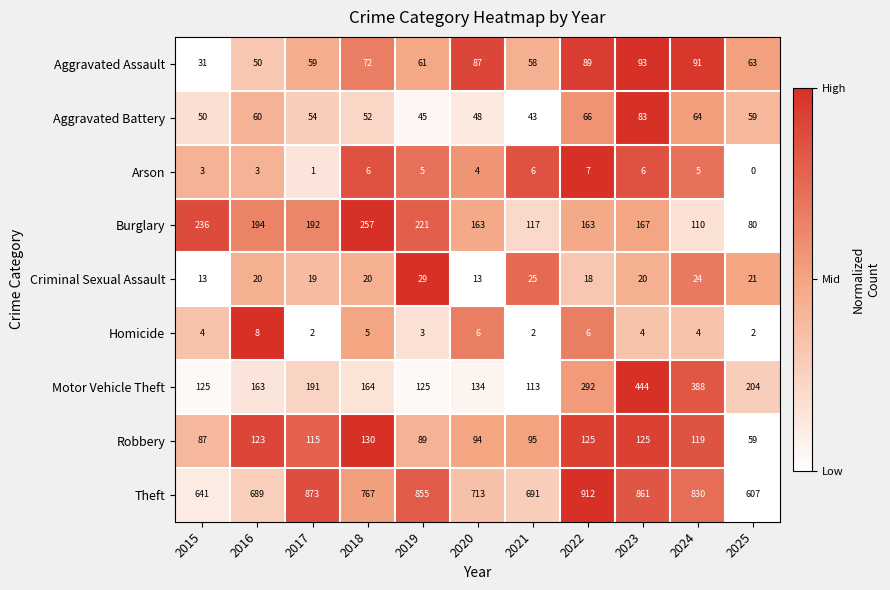

What is the greatest value displayed?

912